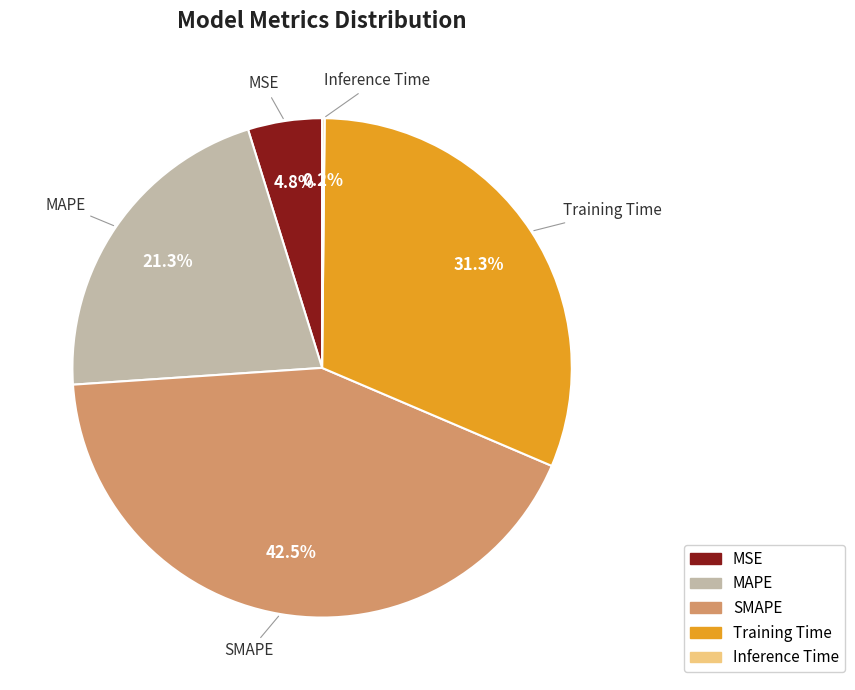

To the nearest percent, what is the difference between the SMAPE and Training Time slice percentages?

11%